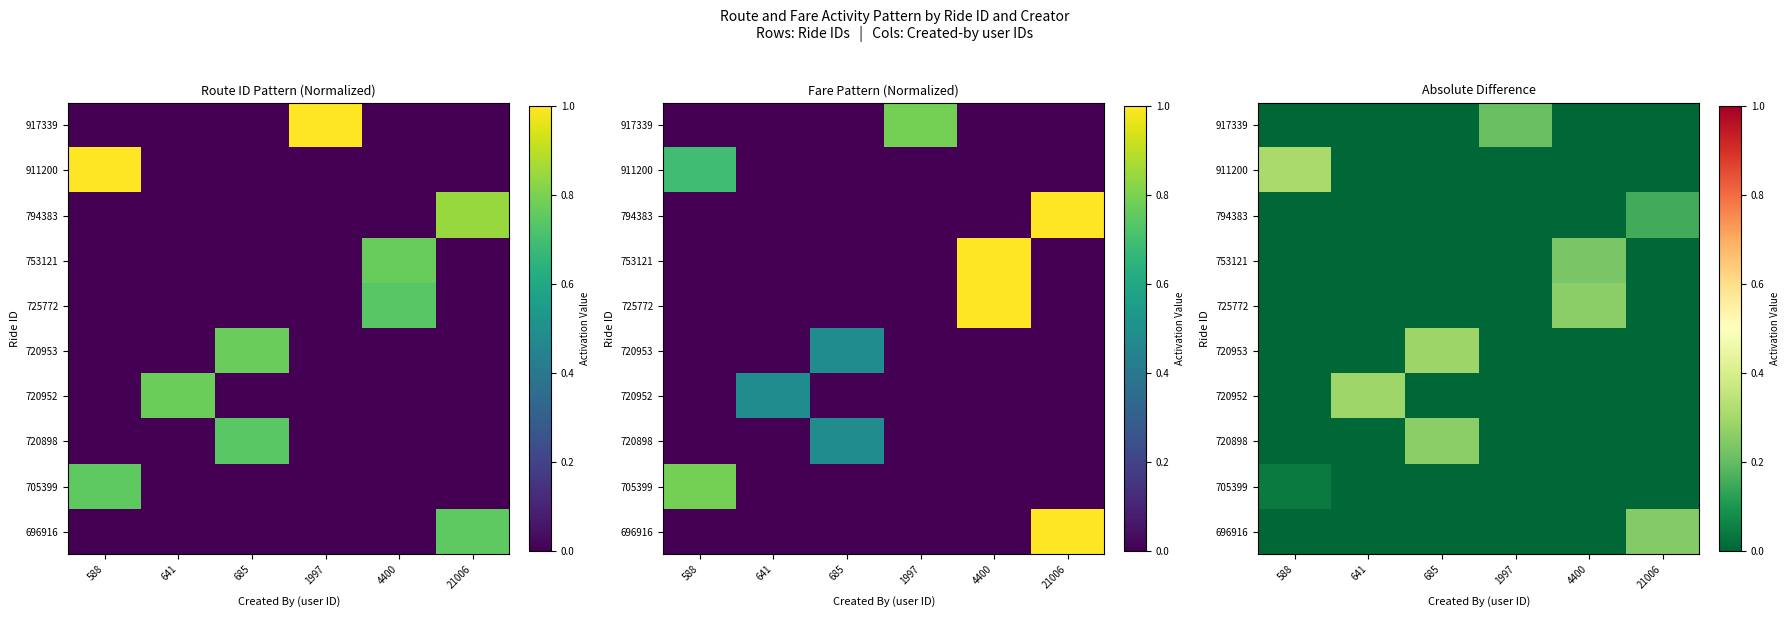

Between 641 and 4400, which series saw the biggest shift?

720952